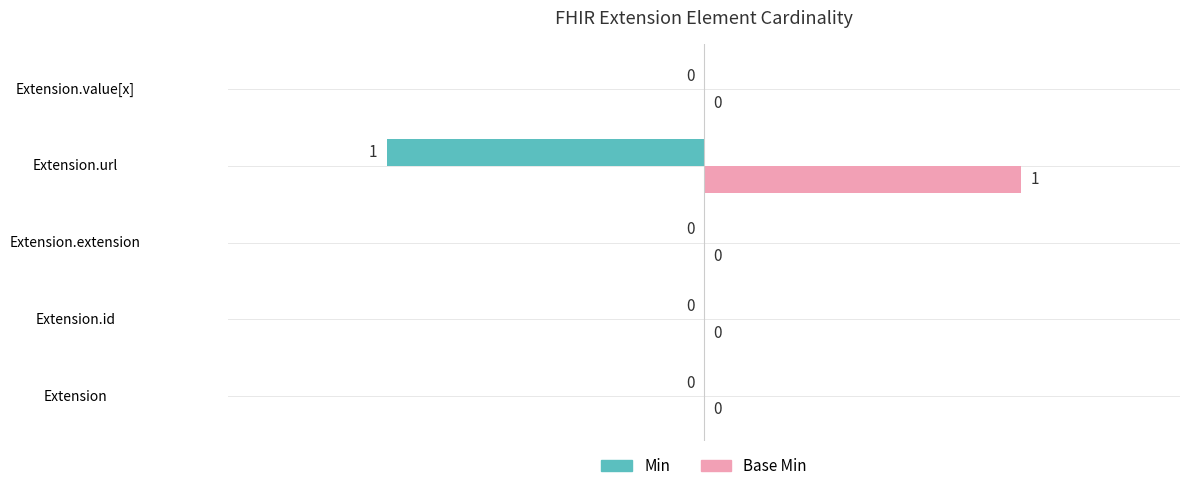

Count the number of categories in the chart.

5